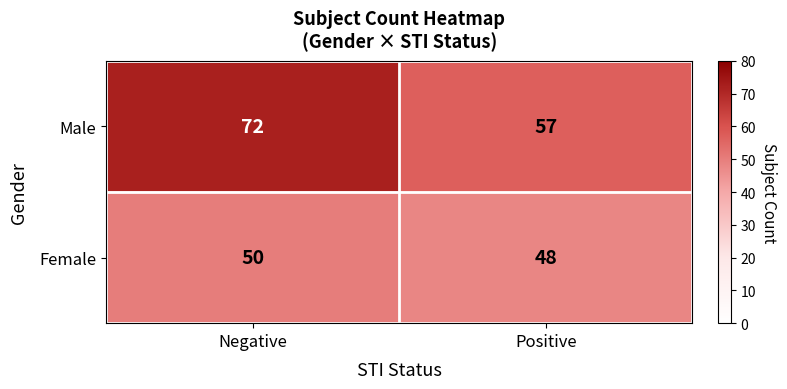

Count the number of data series in this chart.

2